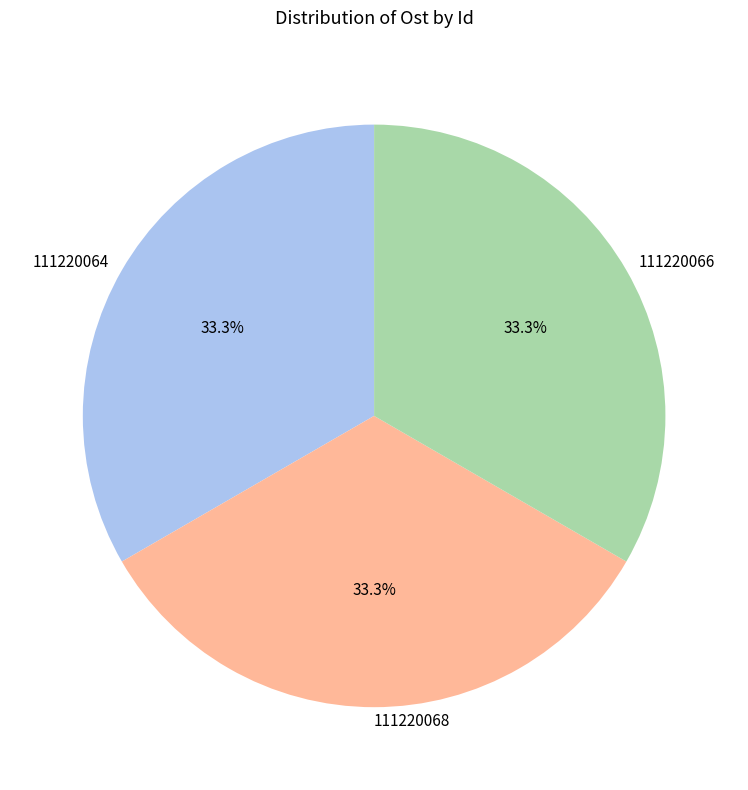

Is there any slice that represents more than half of the pie?

No